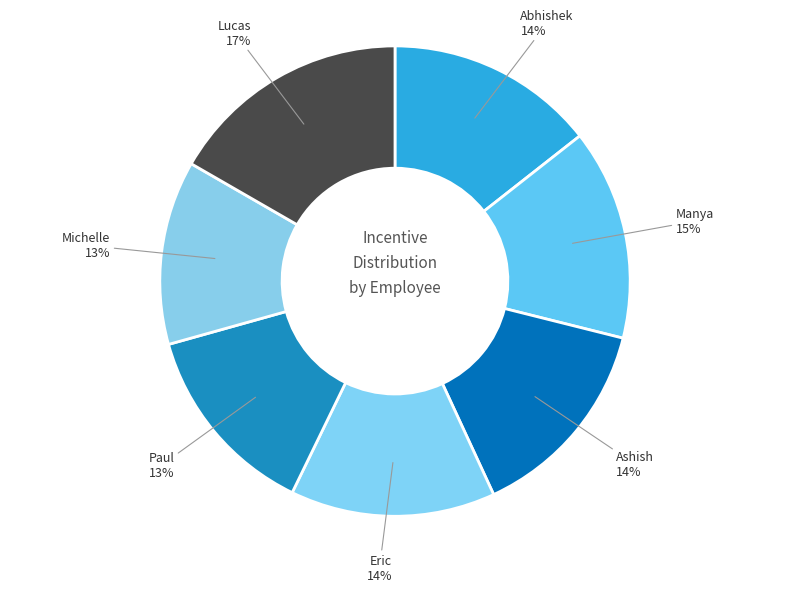

To the nearest percent, what portion does Lucas represent?

17%